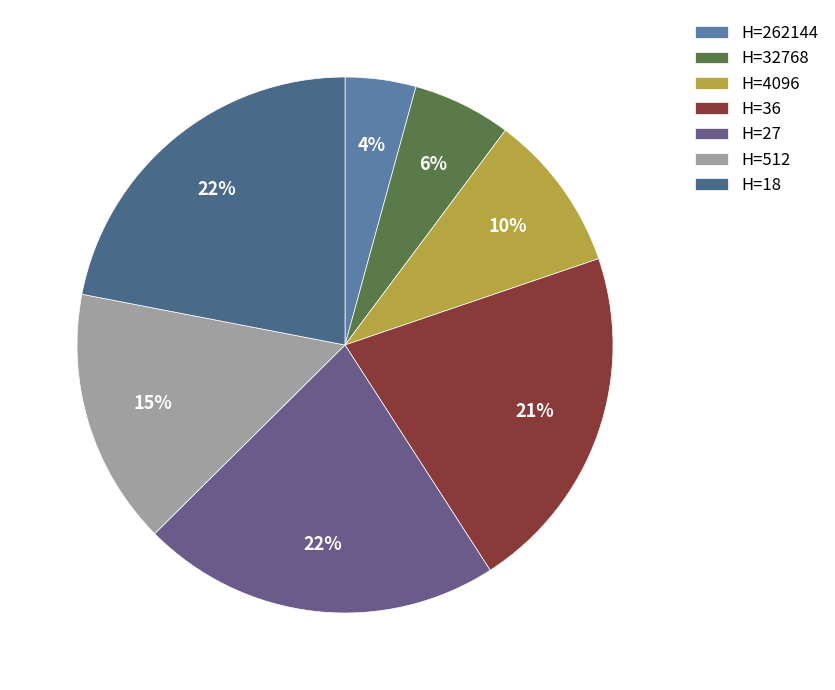

Which category has the biggest portion of the pie?

18